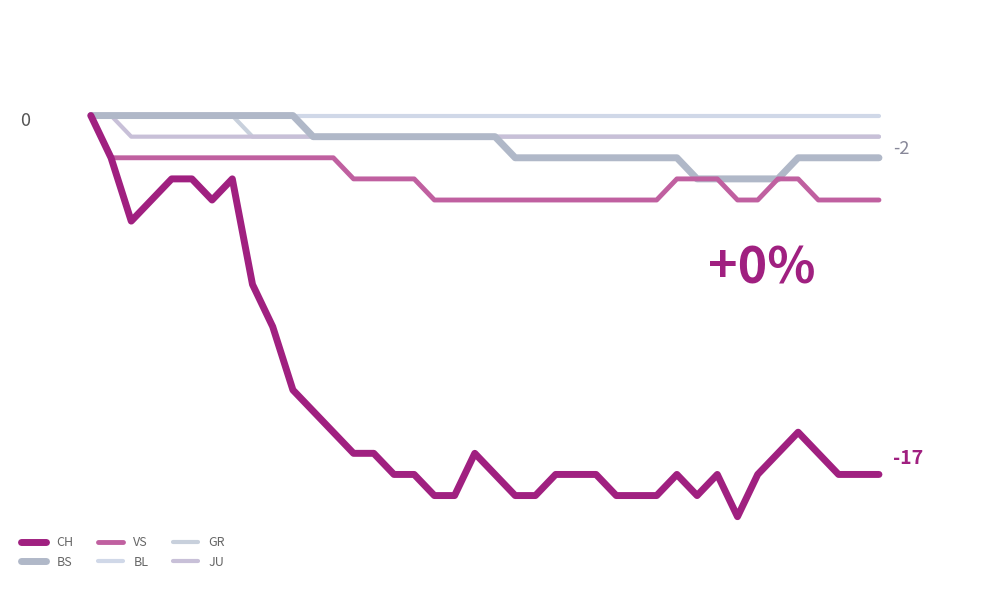

Reading right to left, list all the values displayed in this chart.

CH: 39=-17	38=-17	37=-17	36=-16	35=-15	34=-16	33=-17	32=-19	31=-17	30=-18	29=-17	28=-18	27=-18	26=-18	25=-17	24=-17	23=-17	22=-18	21=-18	20=-17	19=-16	18=-18	17=-18	16=-17	15=-17	14=-16	13=-16	12=-15	11=-14	10=-13	9=-10	8=-8	7=-3	6=-4	5=-3	4=-3	3=-4	2=-5	1=-2	0=0
BS: 39=-2	38=-2	37=-2	36=-2	35=-2	34=-3	33=-3	32=-3	31=-3	30=-3	29=-2	28=-2	27=-2	26=-2	25=-2	24=-2	23=-2	22=-2	21=-2	20=-1	19=-1	18=-1	17=-1	16=-1	15=-1	14=-1	13=-1	12=-1	11=-1	10=0	9=0	8=0	7=0	6=0	5=0	4=0	3=0	2=0	1=0	0=0
VS: 39=-4	38=-4	37=-4	36=-4	35=-3	34=-3	33=-4	32=-4	31=-3	30=-3	29=-3	28=-4	27=-4	26=-4	25=-4	24=-4	23=-4	22=-4	21=-4	20=-4	19=-4	18=-4	17=-4	16=-3	15=-3	14=-3	13=-3	12=-2	11=-2	10=-2	9=-2	8=-2	7=-2	6=-2	5=-2	4=-2	3=-2	2=-2	1=-2	0=0
BL: 39=0	38=0	37=0	36=0	35=0	34=0	33=0	32=0	31=0	30=0	29=0	28=0	27=0	26=0	25=0	24=0	23=0	22=0	21=0	20=0	19=0	18=0	17=0	16=0	15=0	14=0	13=0	12=0	11=0	10=0	9=0	8=0	7=0	6=0	5=0	4=0	3=0	2=0	1=0	0=0
GR: 39=-1	38=-1	37=-1	36=-1	35=-1	34=-1	33=-1	32=-1	31=-1	30=-1	29=-1	28=-1	27=-1	26=-1	25=-1	24=-1	23=-1	22=-1	21=-1	20=-1	19=-1	18=-1	17=-1	16=-1	15=-1	14=-1	13=-1	12=-1	11=-1	10=-1	9=-1	8=-1	7=0	6=0	5=0	4=0	3=0	2=0	1=0	0=0
JU: 39=-1	38=-1	37=-1	36=-1	35=-1	34=-1	33=-1	32=-1	31=-1	30=-1	29=-1	28=-1	27=-1	26=-1	25=-1	24=-1	23=-1	22=-1	21=-1	20=-1	19=-1	18=-1	17=-1	16=-1	15=-1	14=-1	13=-1	12=-1	11=-1	10=-1	9=-1	8=-1	7=-1	6=-1	5=-1	4=-1	3=-1	2=-1	1=0	0=0